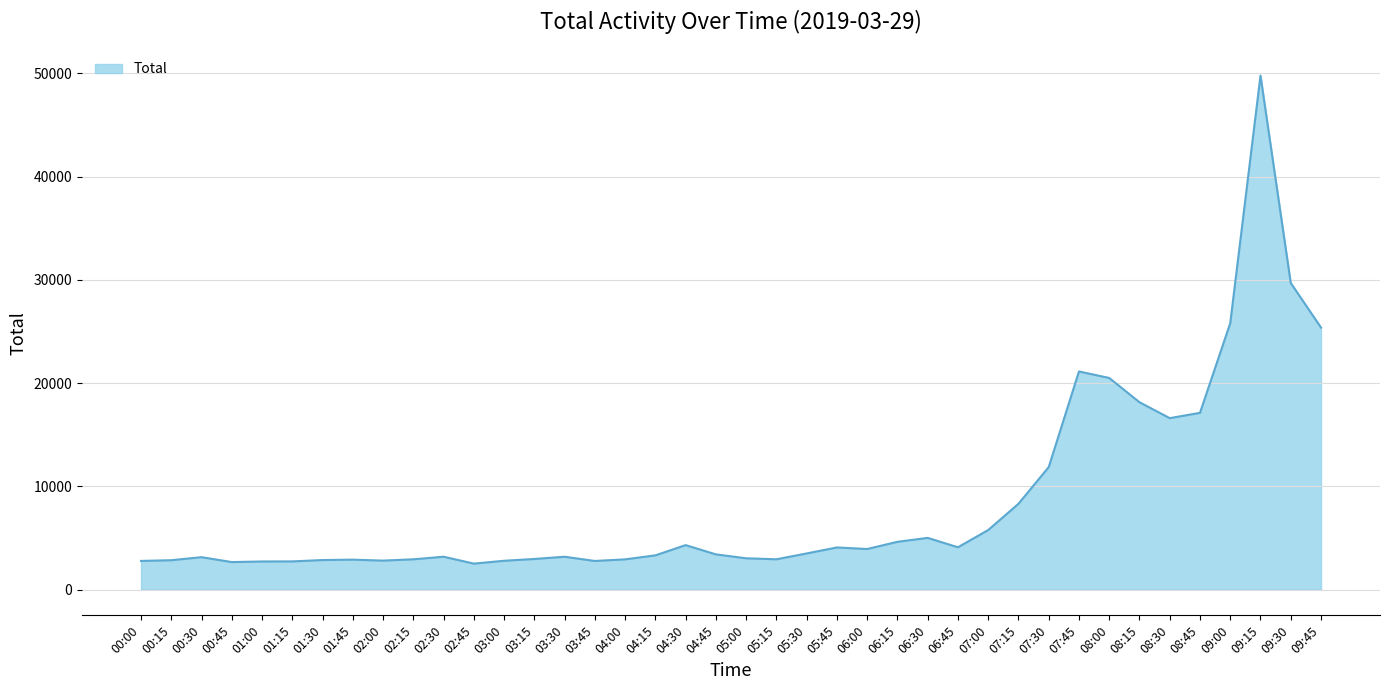

What is the greatest value displayed?

49784